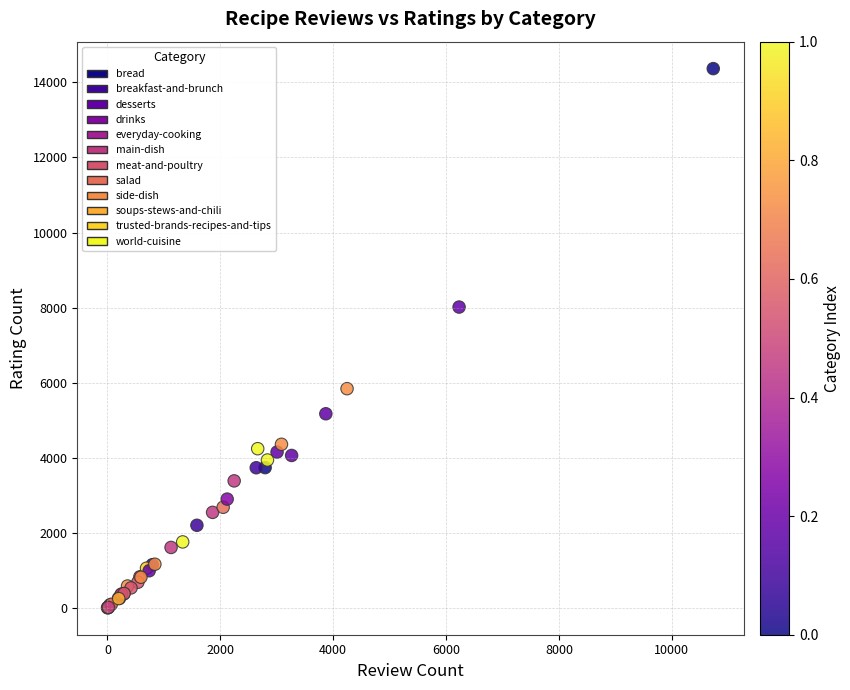

What Y value in the scatter plot is closest to 7187?

8016